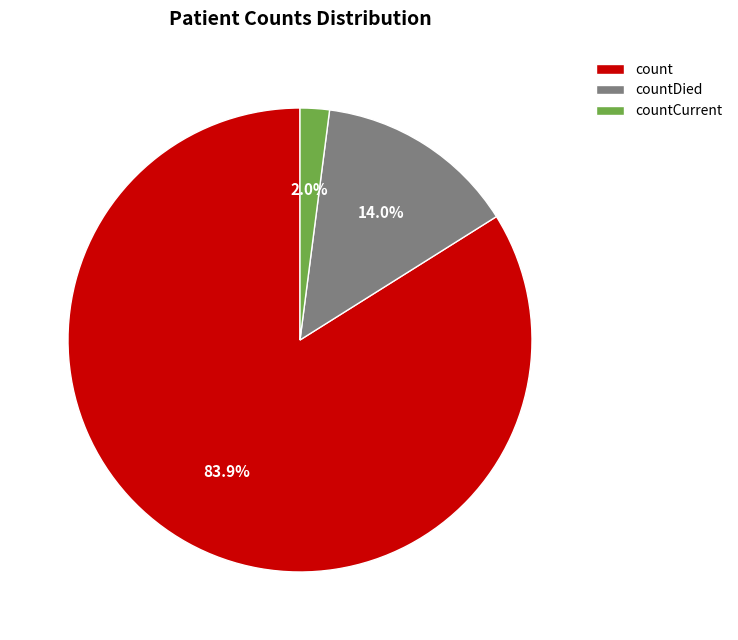

To the nearest percent, what is the difference between the largest and smallest slice percentages?

82%